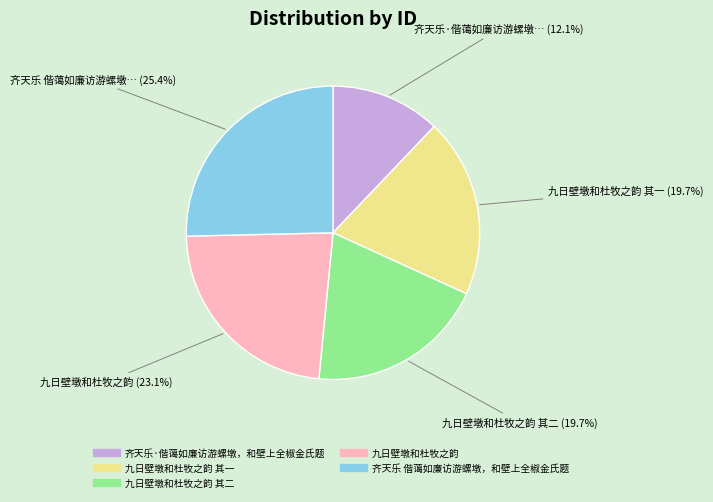

Is there any slice that represents more than half of the pie?

No